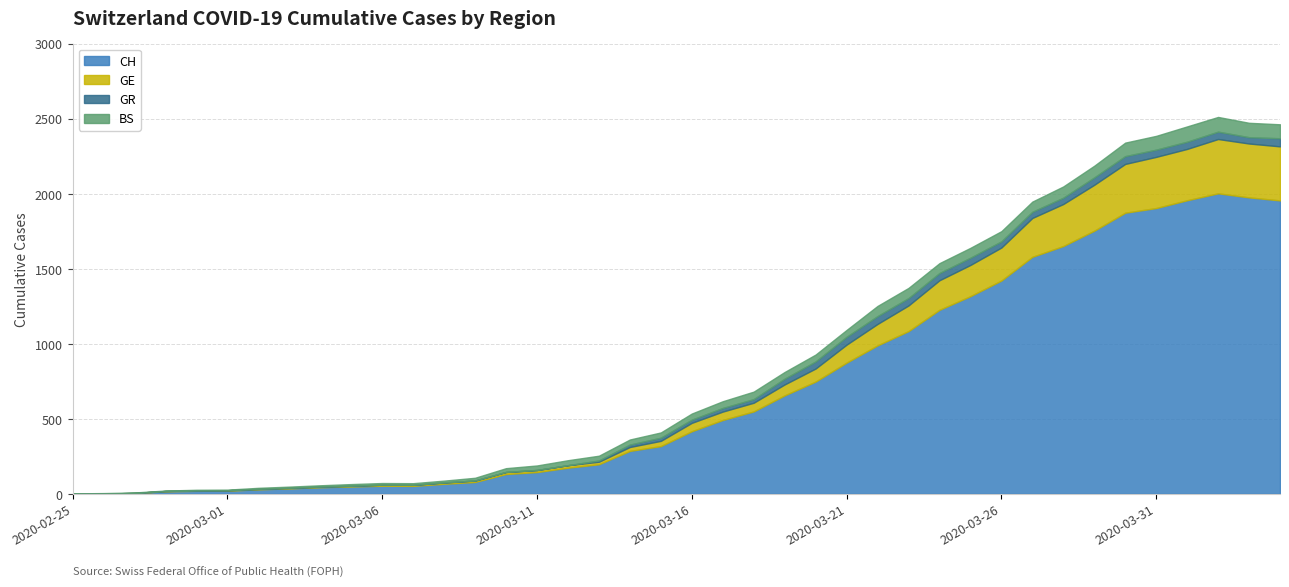

The CH series shows 925 at 2020-04-03. True or false?

False